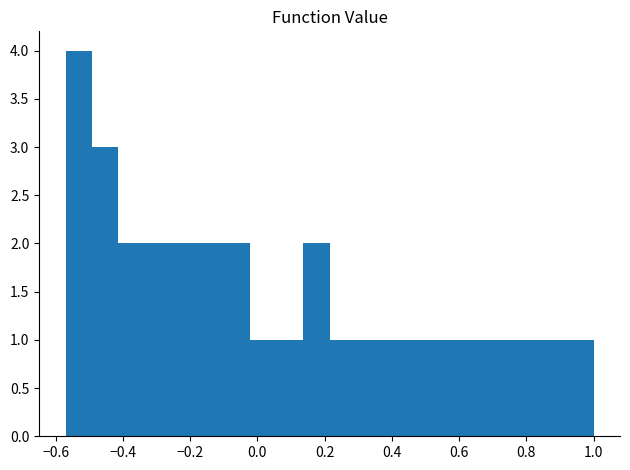

Read against the x-axis, roughly where is the centre of the tallest bar?

-0.54